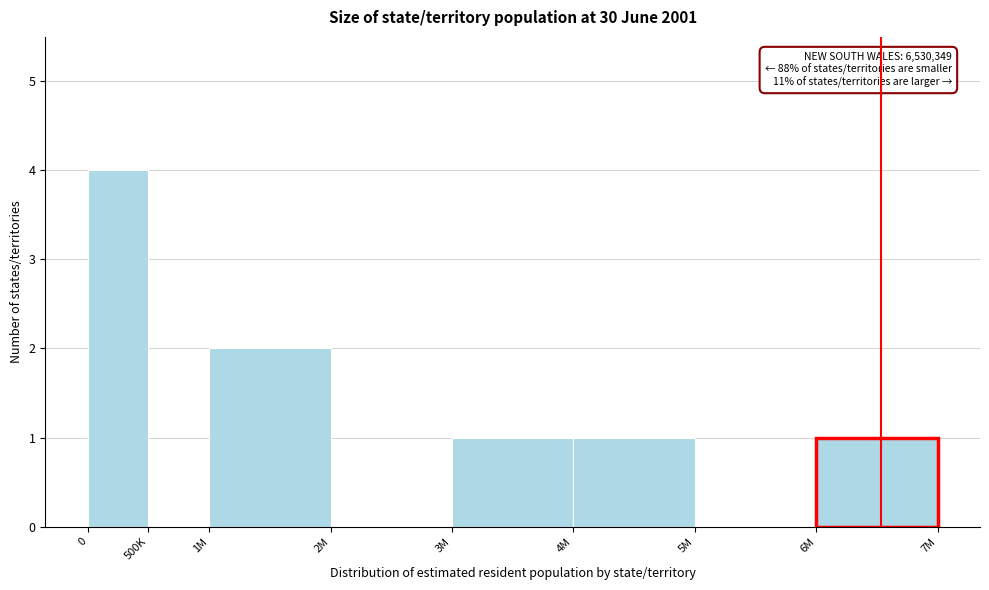

Reading left to right, list all the values displayed in this chart.

0=4	500K=0	1M=2	2M=0	3M=1	4M=1	5M=0	6M=1